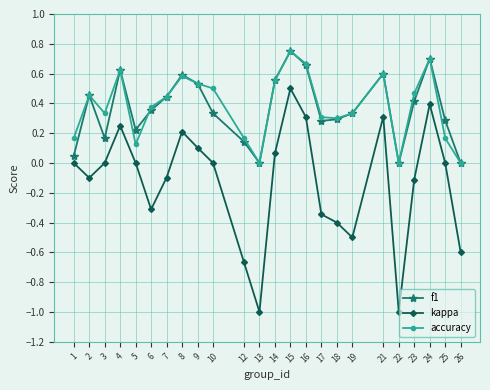

Count the number of data series in this chart.

3